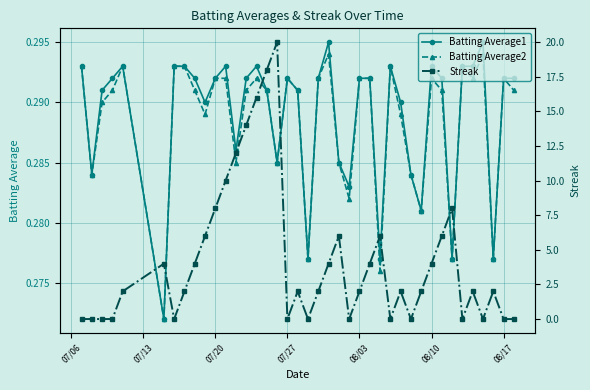

How many Batting Average2 values are between 0 and 1?

40